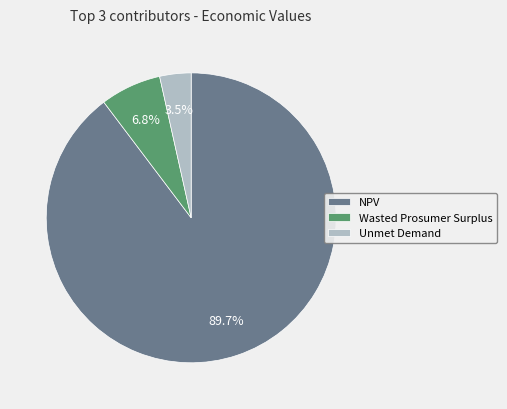

Which slice is the largest?

NPV